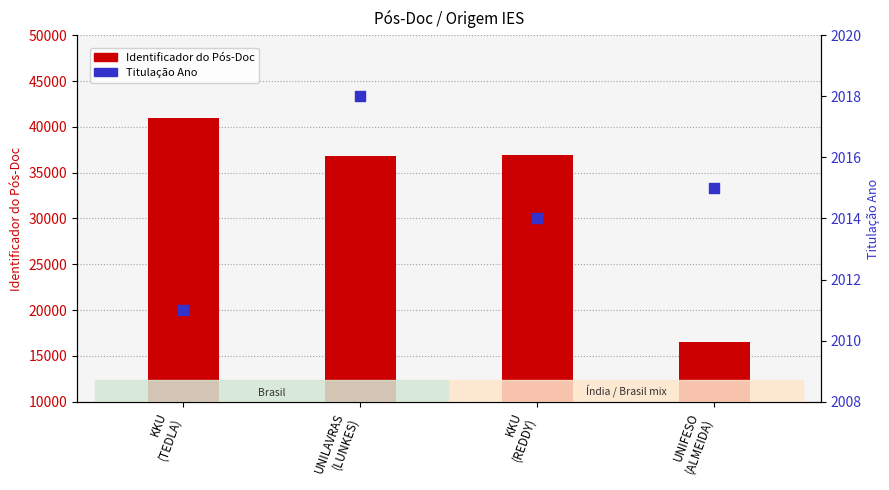

Which series has the largest total across all categories?

Identificador do Pós-Doc